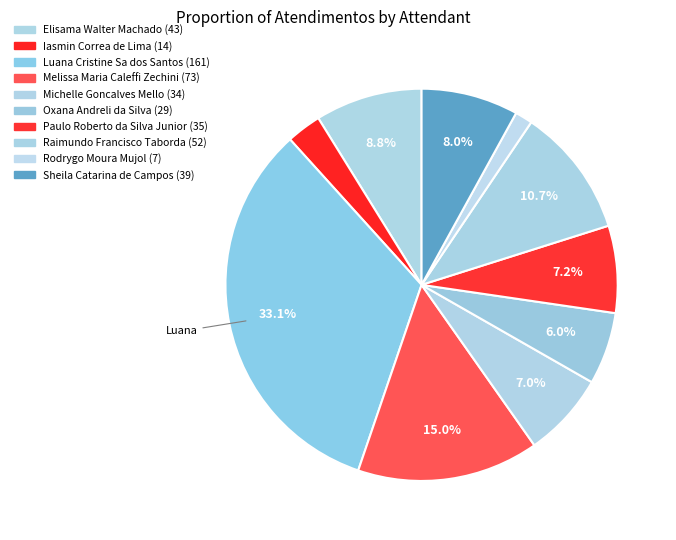

How many segments does this pie chart have?

10